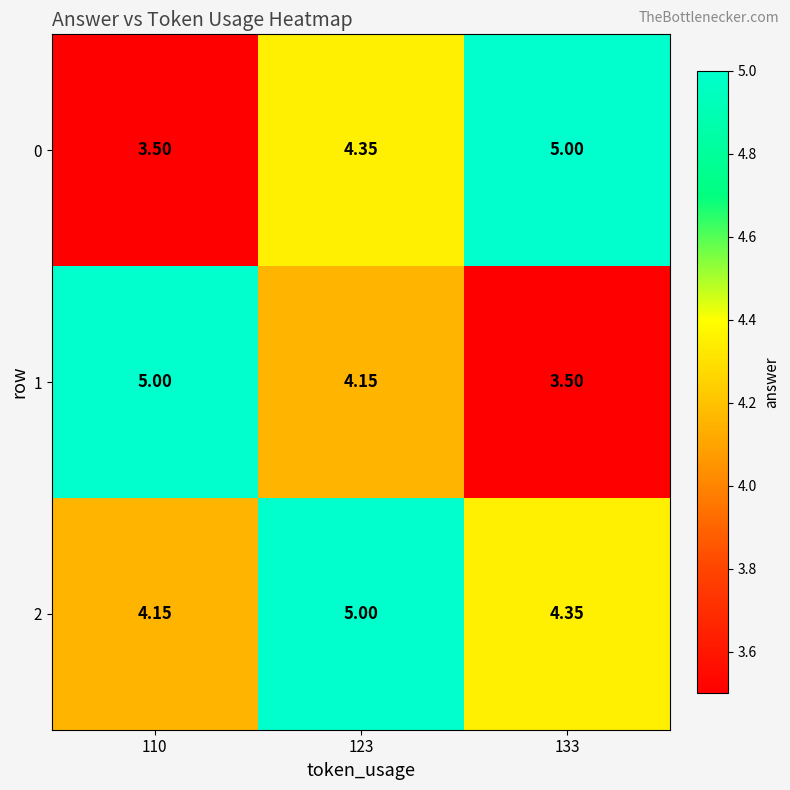

Is the value of 2 at 110 greater than the value of 1 at 110?

No